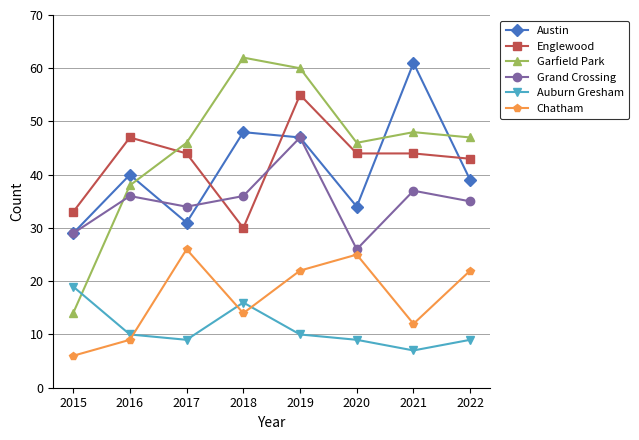

In Chatham, how many points are lower than both neighbors (excluding endpoints)?

2